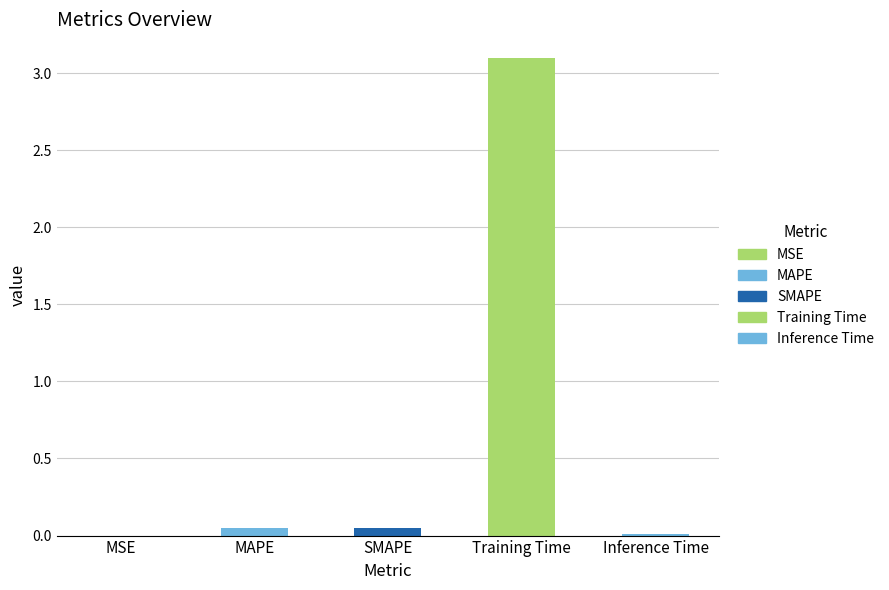

True or false: the data shows 0.0 at MSE.

False